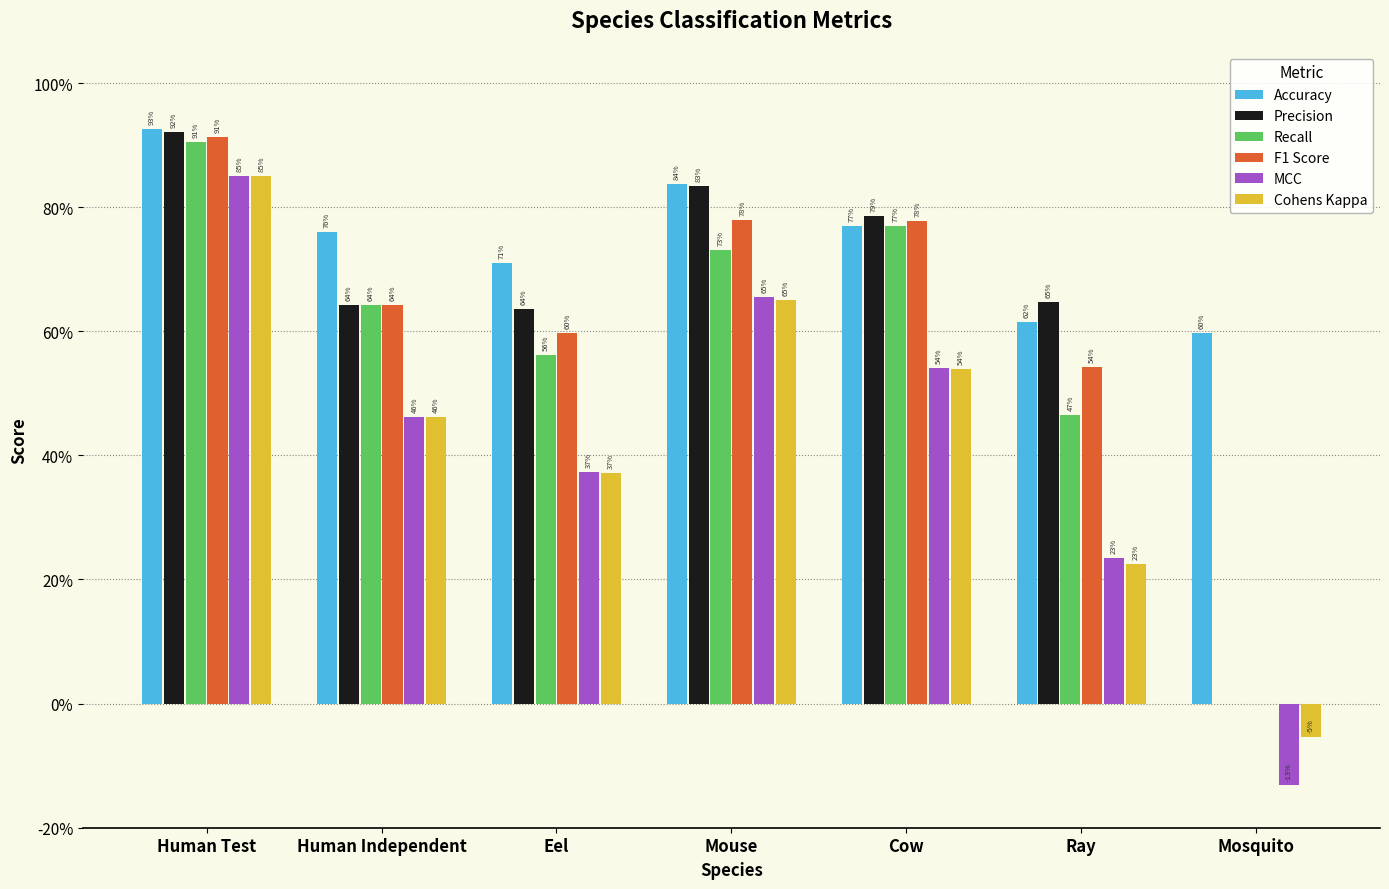

Are the bars grouped side by side (vs. stacked)?

Yes